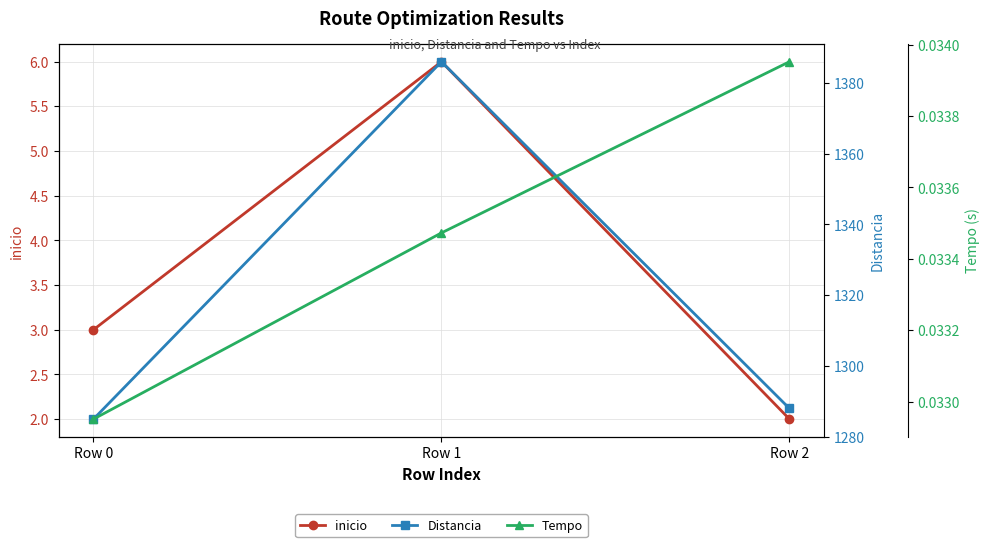

Between Row 0 and Row 2, which series saw the biggest shift?

Distancia